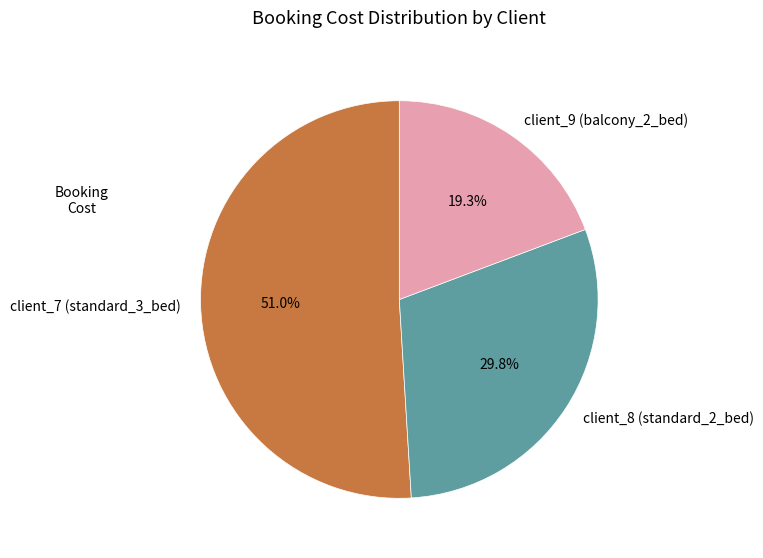

What is the majority slice?

client_7 (standard_3_bed)